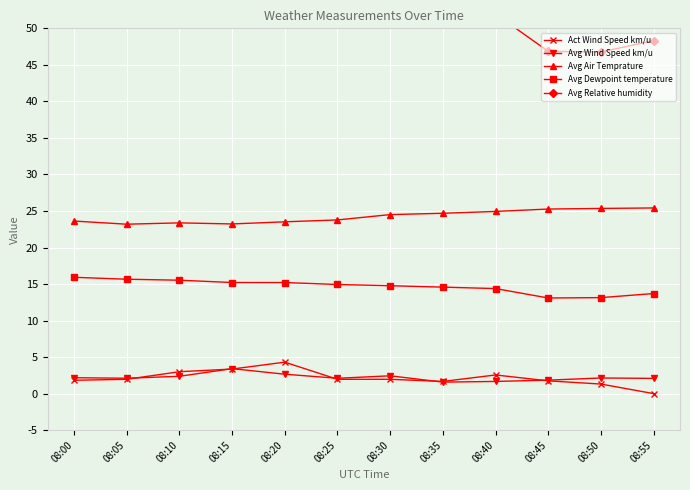

How many data points in Avg Air Temprature are above 24?

6